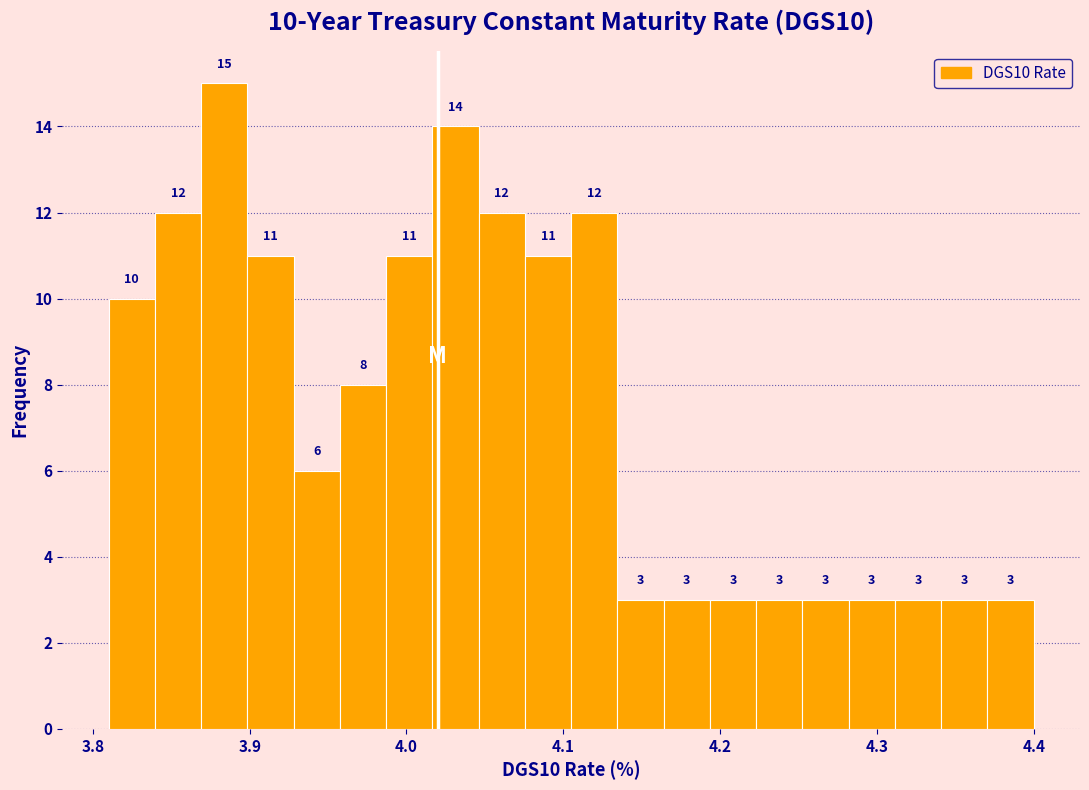

Around what value on the x-axis is the tallest bar? Give the approximate position of its centre, as read against the axis.

3.88